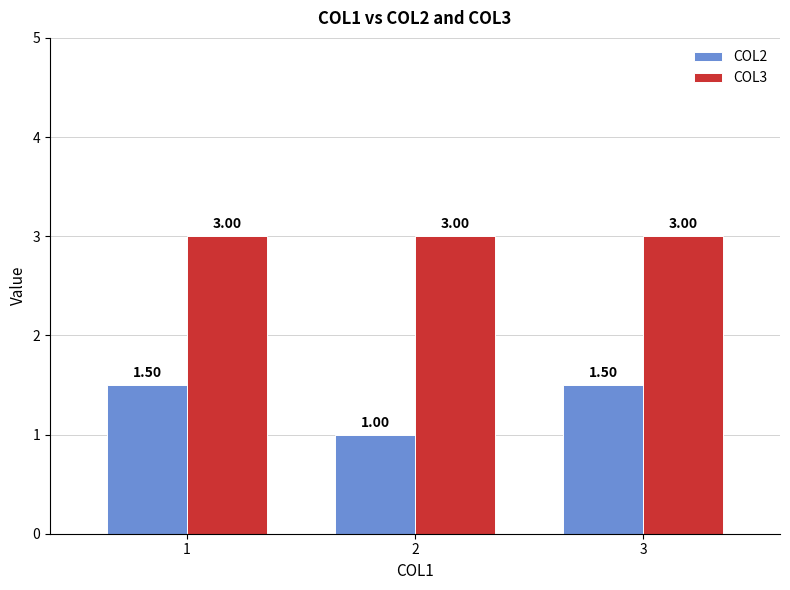

What is the sum of all COL2 values?

4.0